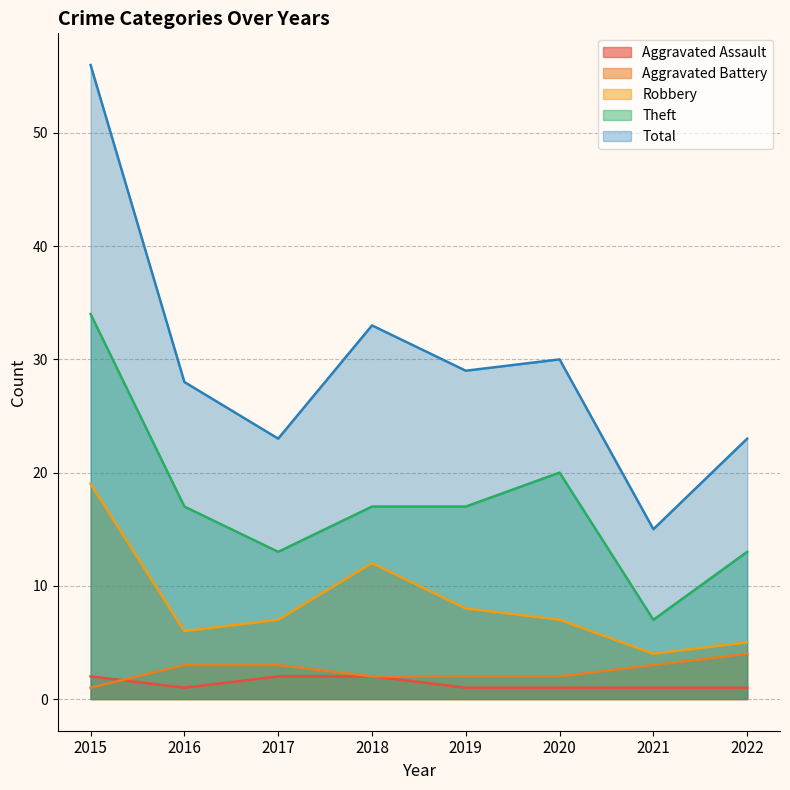

Is the value of Aggravated Assault at 2022 greater than the value of Theft at 2021?

No